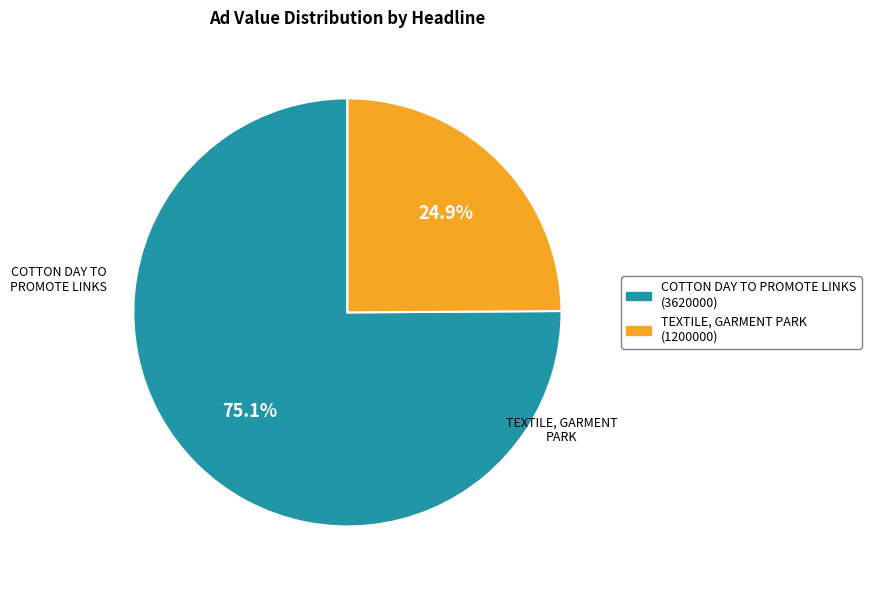

To the nearest percent, what percentage of the pie is COTTON DAY TO PROMOTE LINKS?

75%